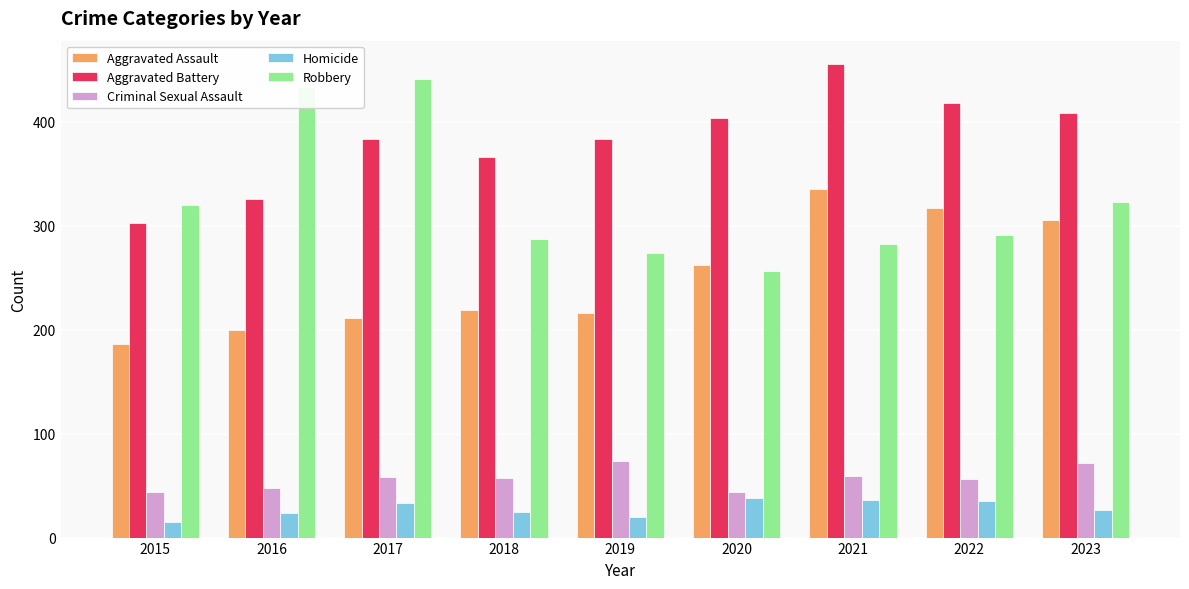

What is the approximate value of Homicide at 2023, to the nearest 10?

30